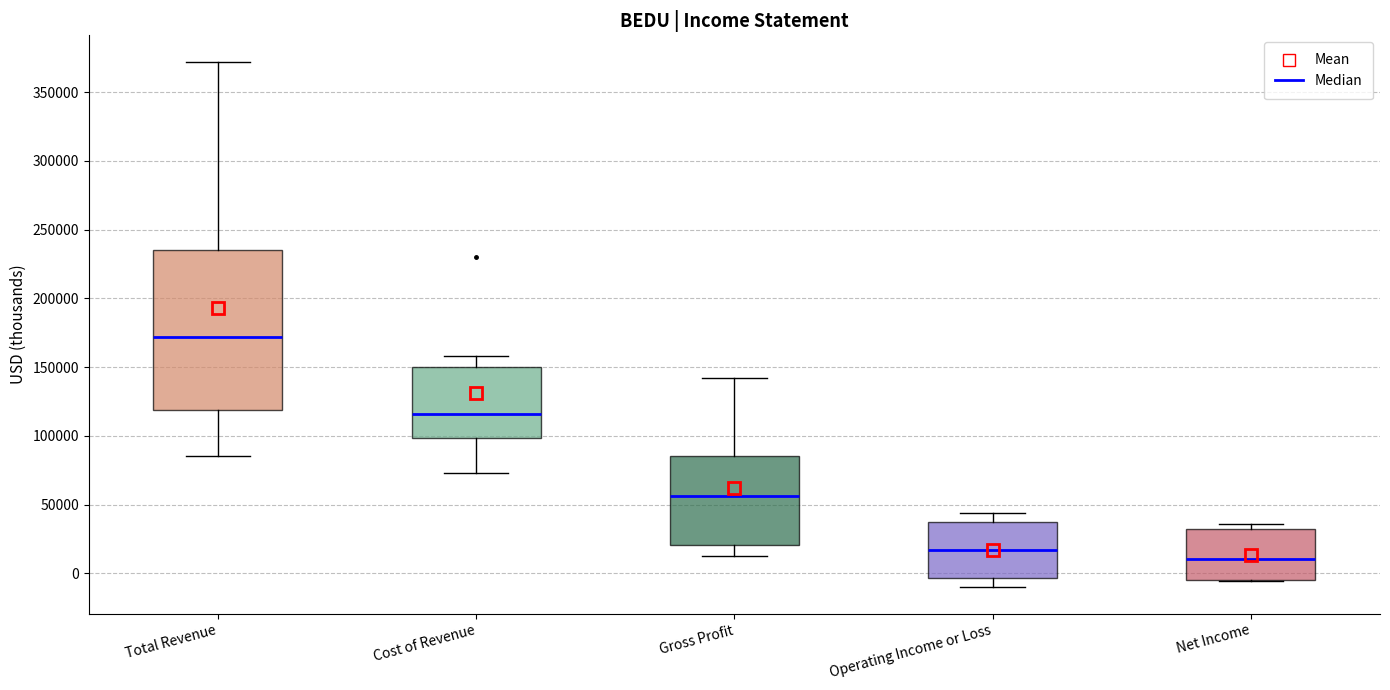

Where is the lower edge of the box for Total Revenue on the y-axis? The values are not printed on the chart, so give them approximately, as read against the axis.

120000